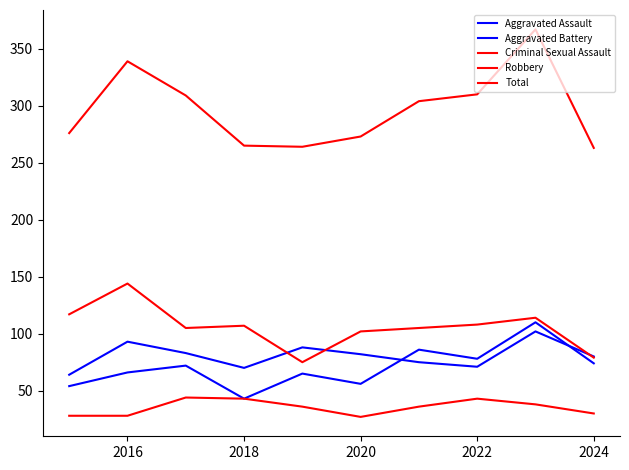

Which series has the largest total across all categories?

Total